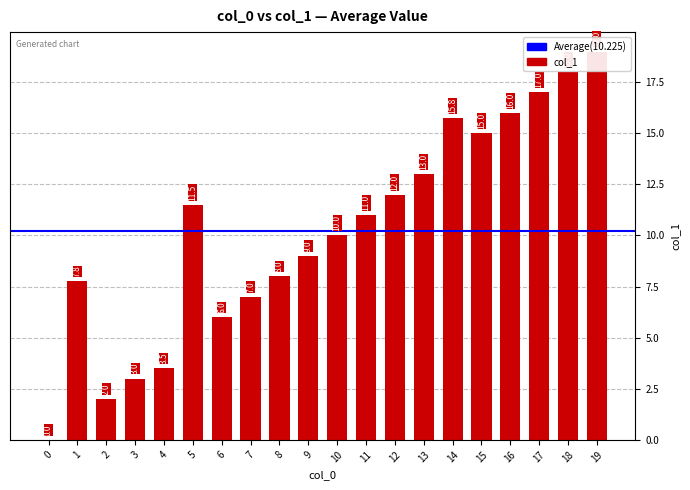

Rank the categories by value from highest to lowest.

19, 18, 17, 16, 14, 15, 13, 12, 5, 11, 10, 9, 8, 1, 7, 6, 4, 3, 2, 0